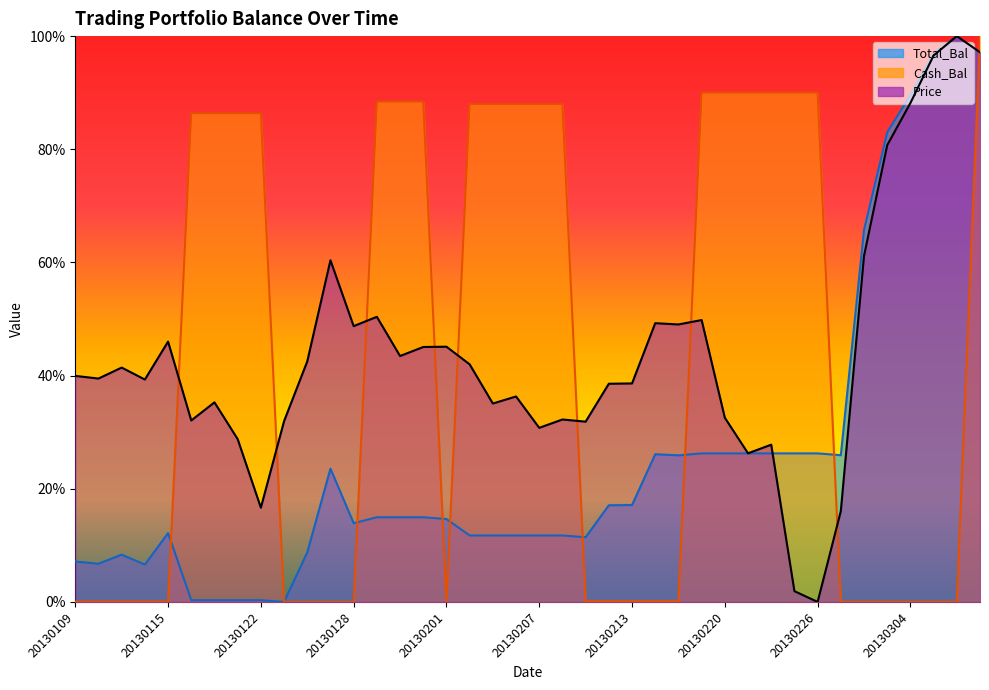

Reading left to right, extract all data points from this chart.

Total_Bal: 0.1	0.1	0.1	0.1	0.1	0.0	0.0	0.0	0.0	0.0	0.1	0.2	0.1	0.1	0.1	0.1	0.1	0.1	0.1	0.1	0.1	0.1	0.1	0.2	0.2	0.3	0.3	0.3	0.3	0.3	0.3	0.3	0.3	0.3	0.7	0.8	0.9	1.0	1.0	1.0
Cash_Bal: 0.0	0.0	0.0	0.0	0.0	0.9	0.9	0.9	0.9	0.0	0.0	0.0	0.0	0.9	0.9	0.9	0.0	0.9	0.9	0.9	0.9	0.9	0.0	0.0	0.0	0.0	0.0	0.9	0.9	0.9	0.9	0.9	0.9	0.0	0.0	0.0	0.0	0.0	0.0	1.0
Price: 0.4	0.4	0.4	0.4	0.5	0.3	0.4	0.3	0.2	0.3	0.4	0.6	0.5	0.5	0.4	0.5	0.5	0.4	0.4	0.4	0.3	0.3	0.3	0.4	0.4	0.5	0.5	0.5	0.3	0.3	0.3	0.0	0.0	0.2	0.6	0.8	0.9	1.0	1.0	1.0